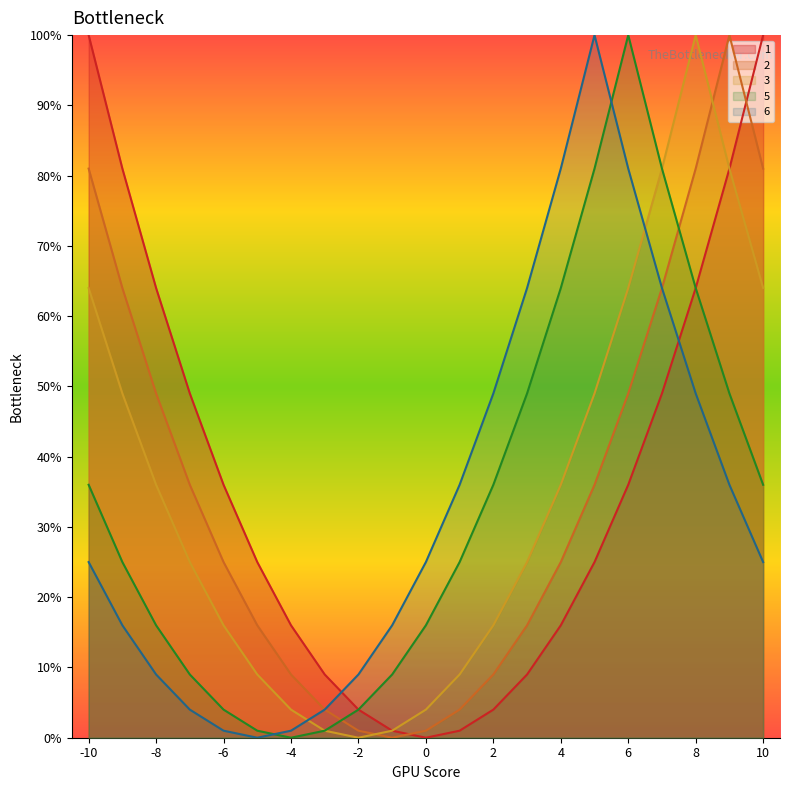

At 2, list the series in order from largest to smallest.

6, 5, 3, 2, 1